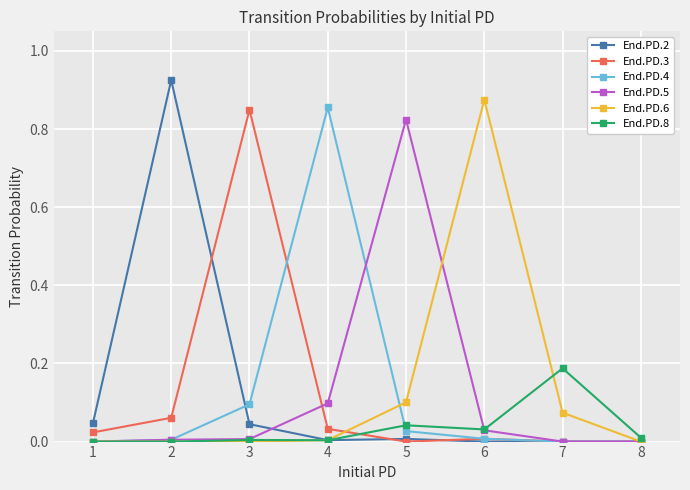

True or false: End.PD.2 has more than 0 interior local peaks.

True